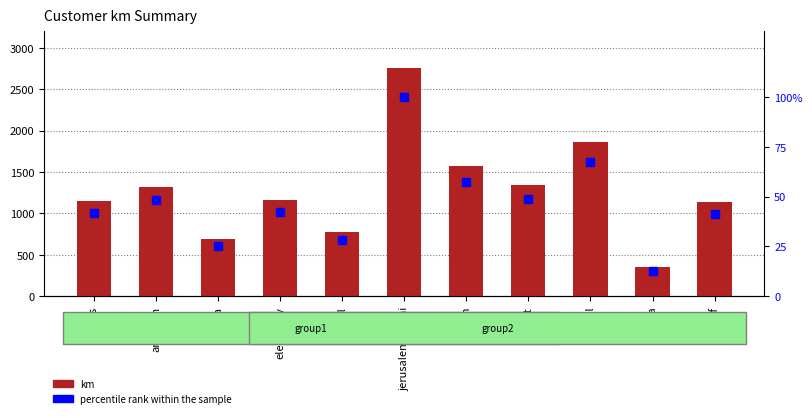

Which series has the largest total across all categories?

km